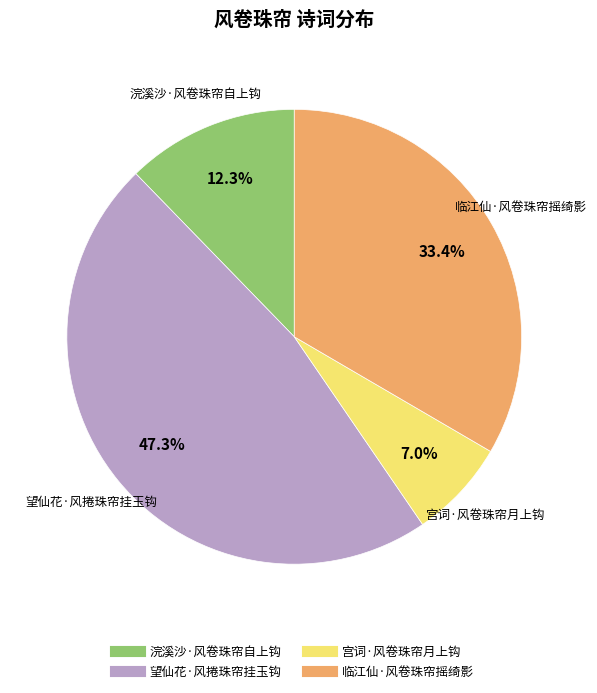

Is 望仙花·风捲珠帘挂玉钩 the majority of the pie?

No